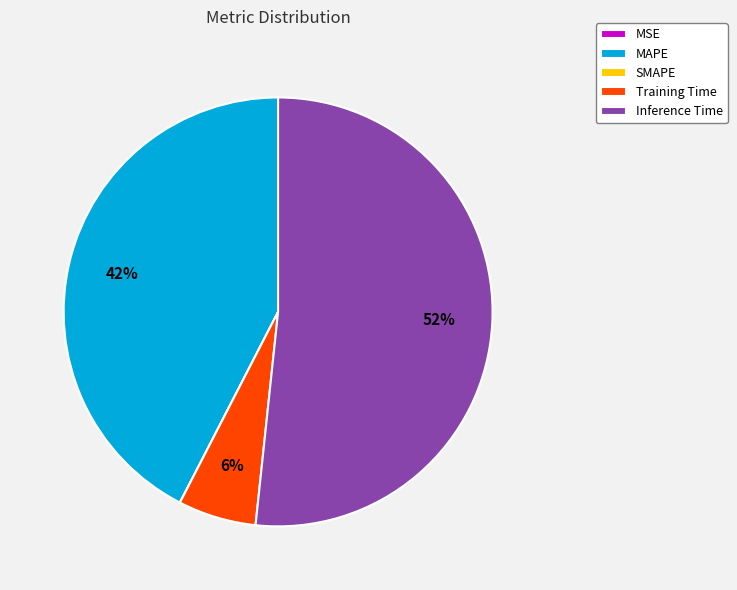

Which category accounts for the majority?

Inference Time